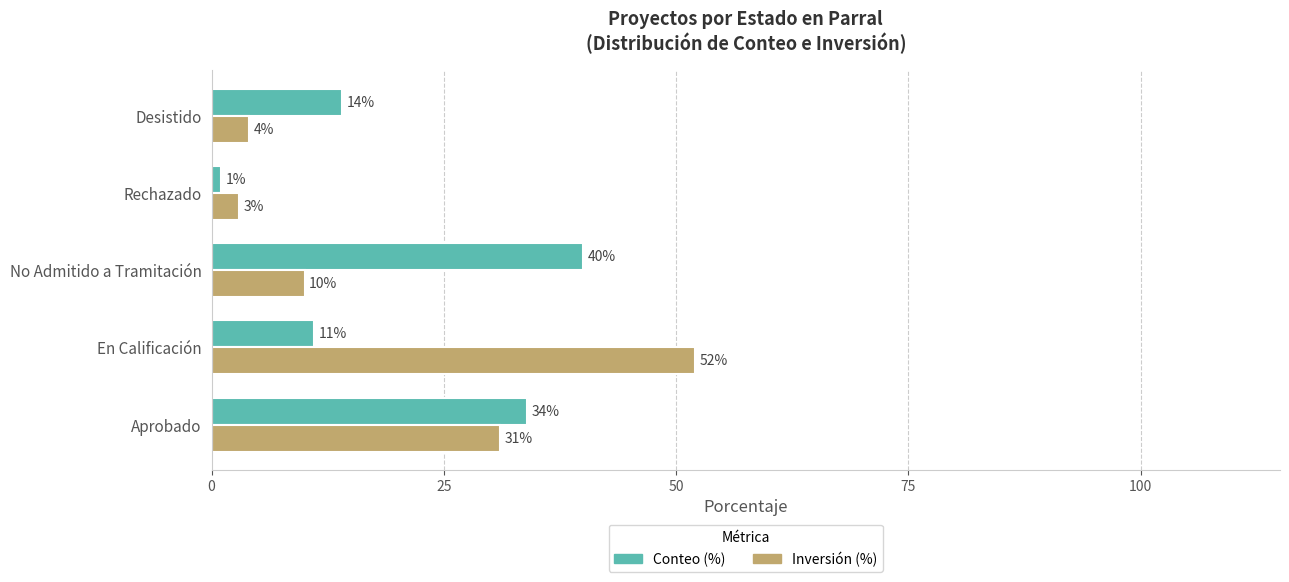

At which category is the sum across all series the highest?

Aprobado